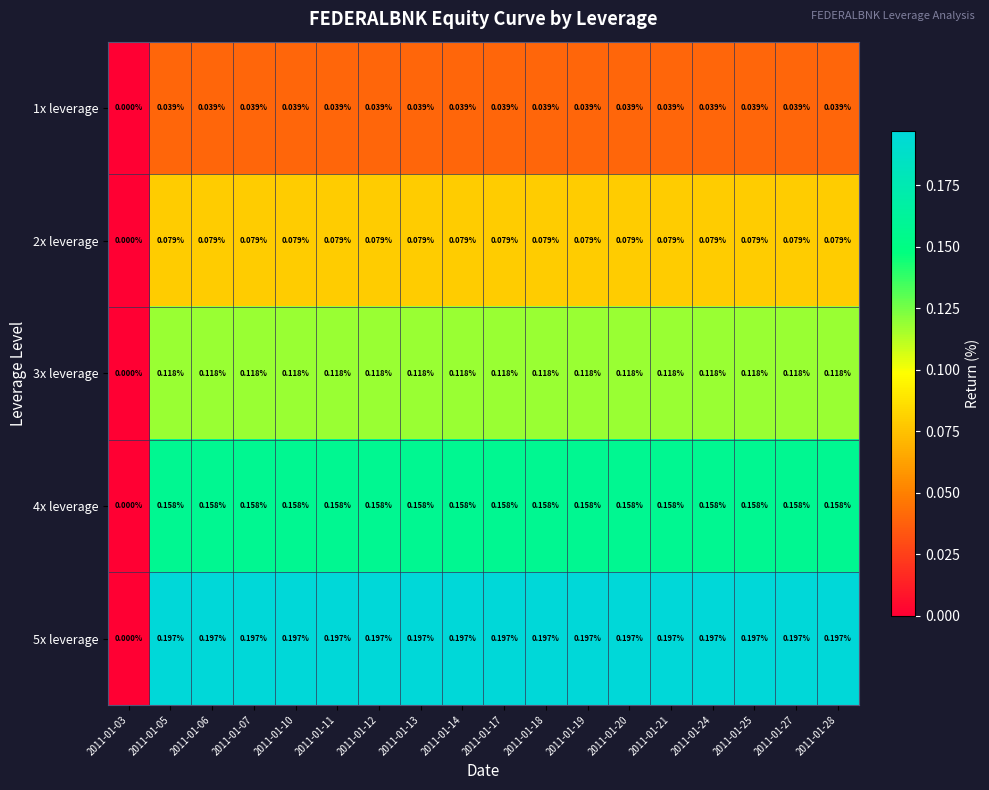

How many categories are shown in the chart?

18